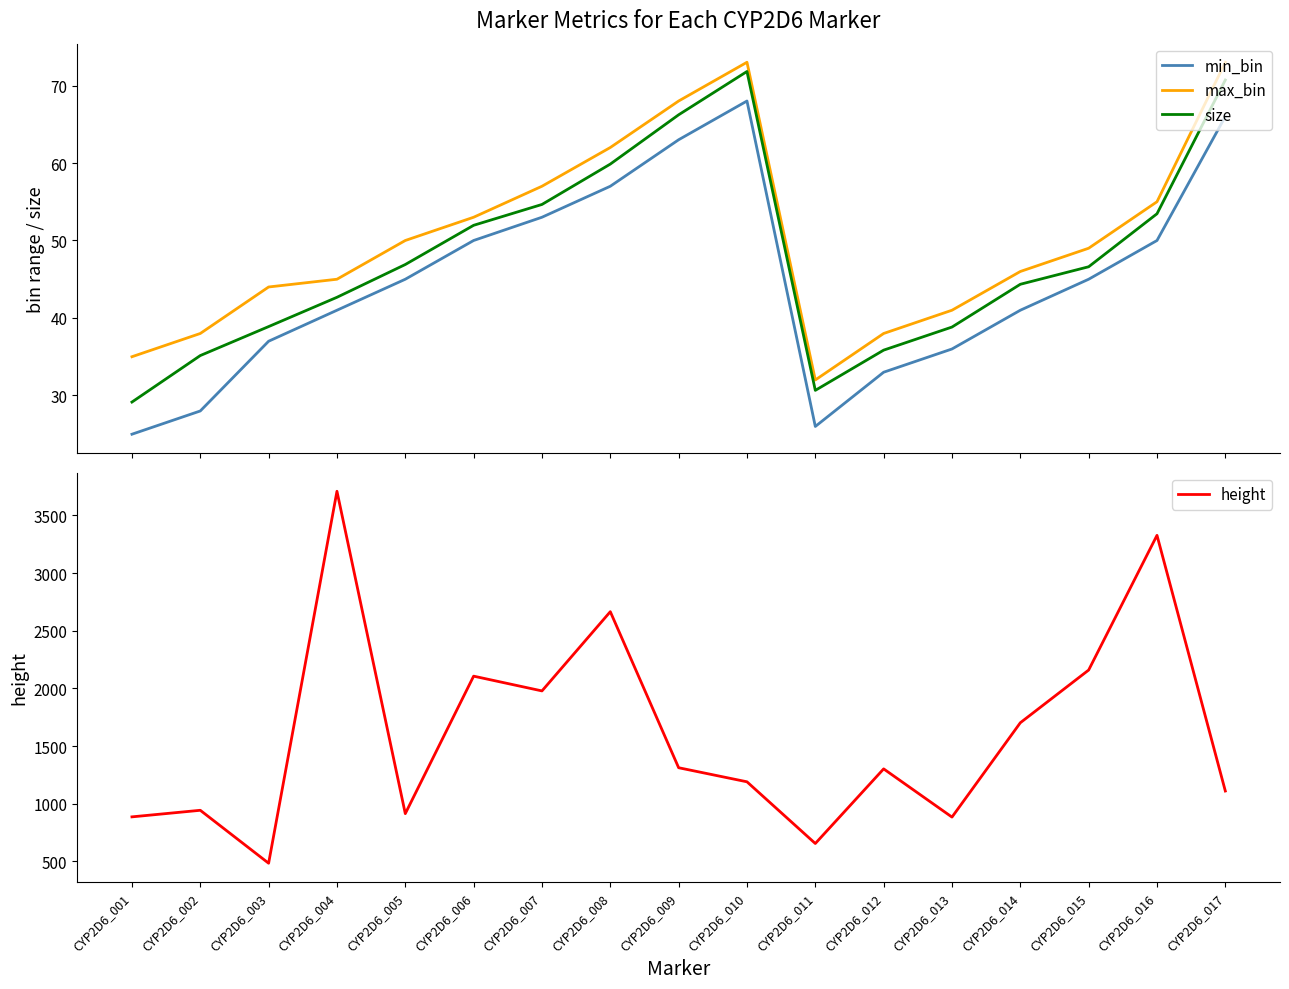

What is the value of the height point at the 8th from the left?

2665.0